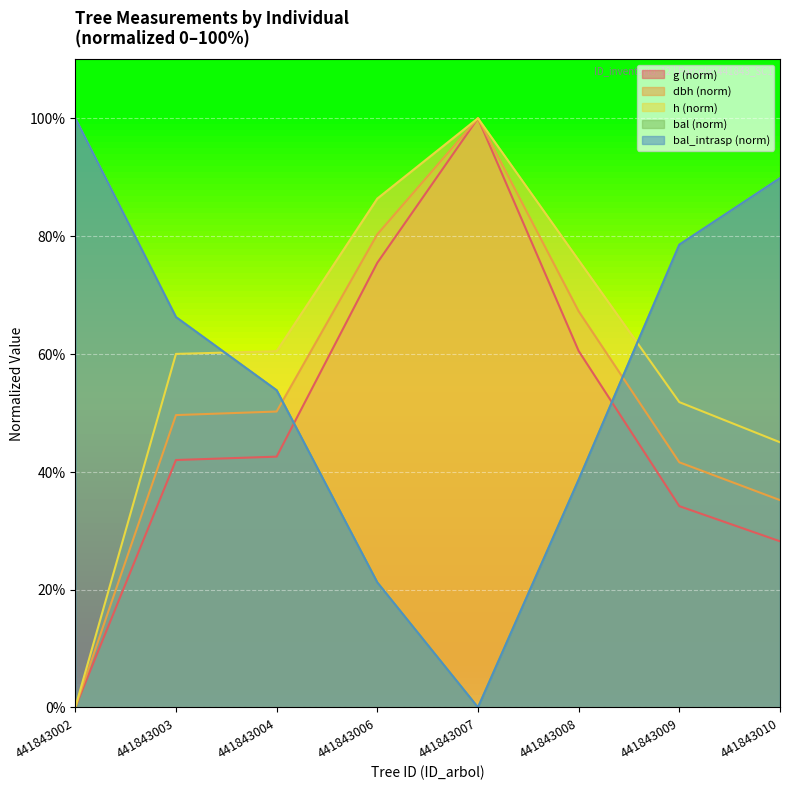

Does the chart display data point markers on the line(s)?

No